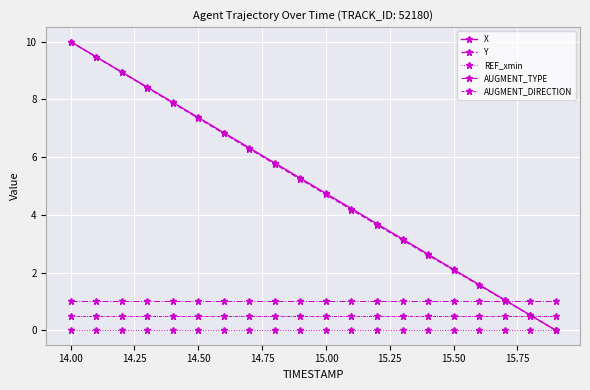

How many times do AUGMENT_TYPE and X cross each other?

1